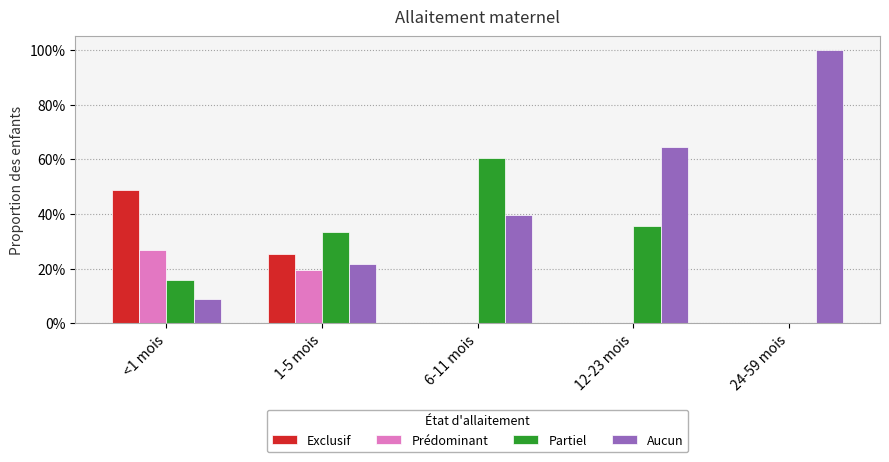

True or false: Exclusif has a value of -0.2 at 12-23 mois.

False